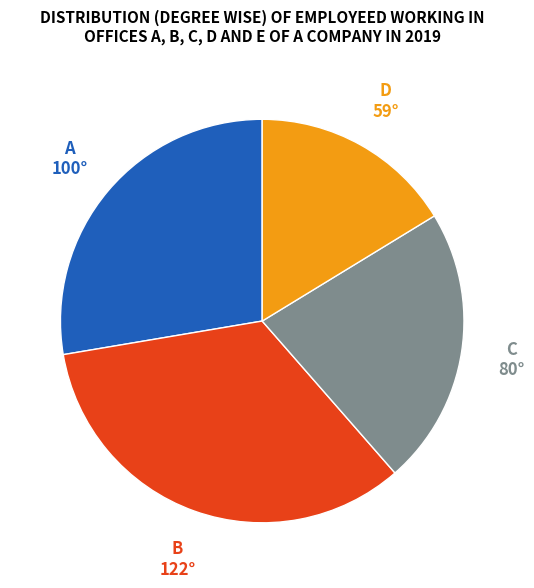

Is there a majority slice in this chart?

No